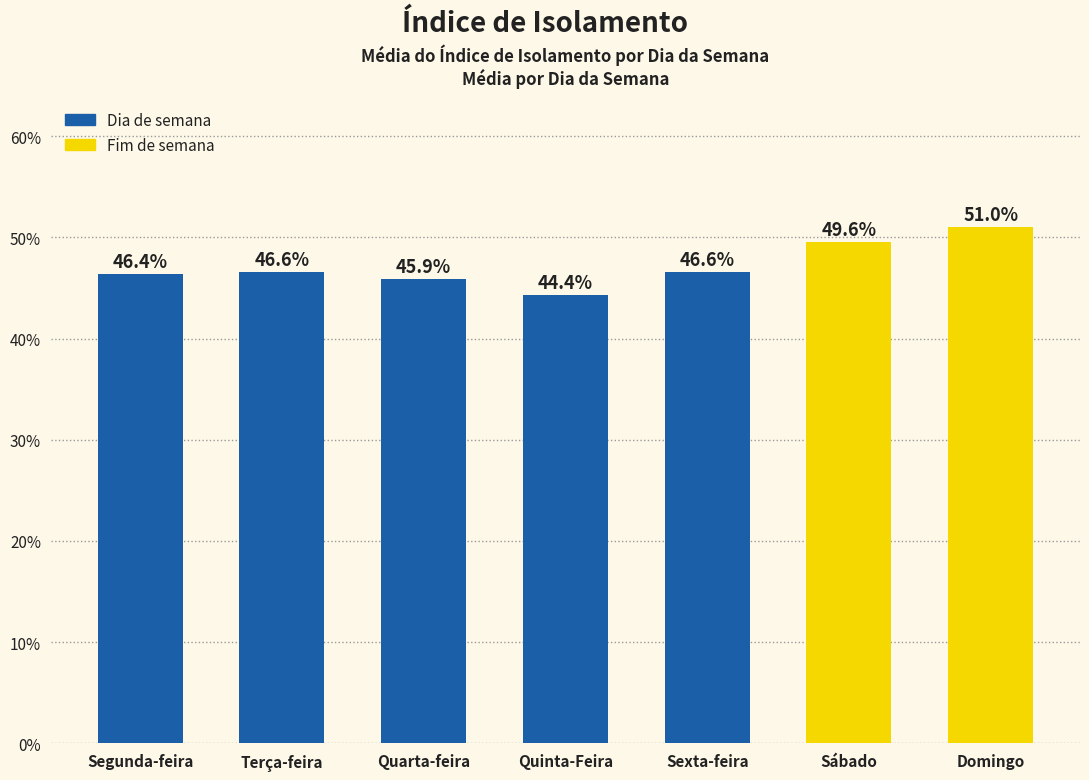

Are the bars horizontal?

No